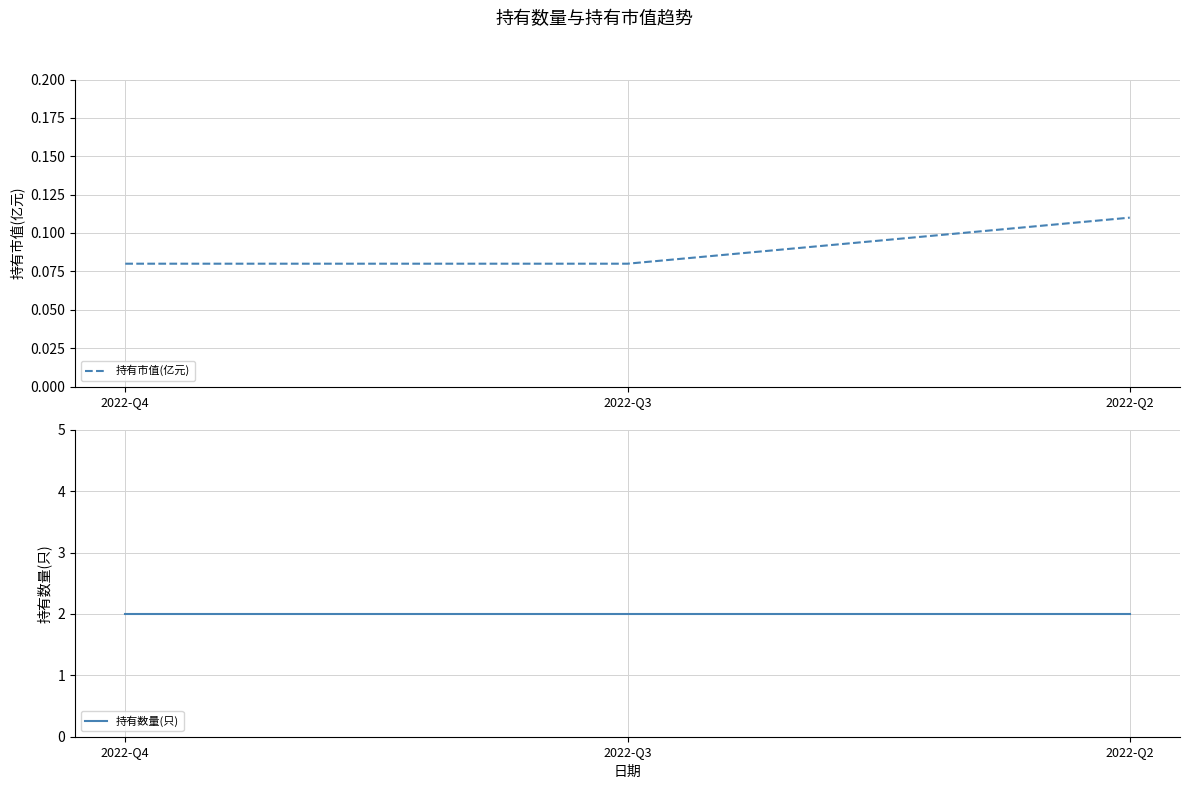

Rank the series at 2022-Q4 from highest to lowest value.

持有数量(只), 持有市值(亿元)